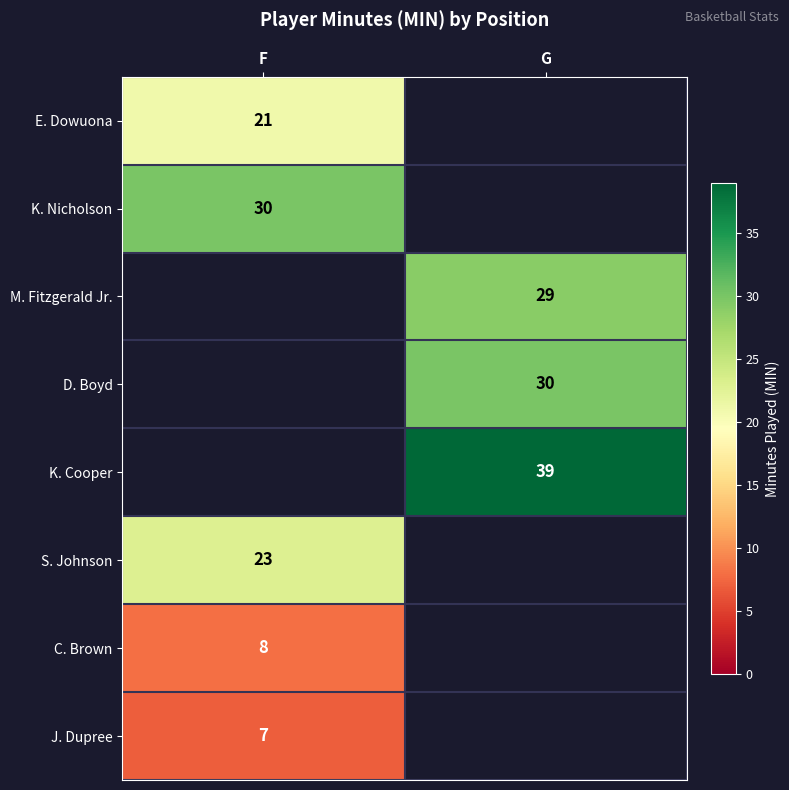

Count the number of data series in this chart.

8